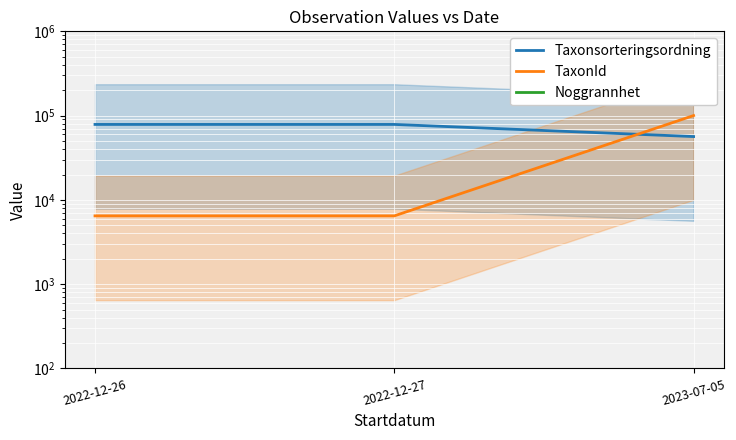

Which series has the largest total across all categories?

Taxonsorteringsordning